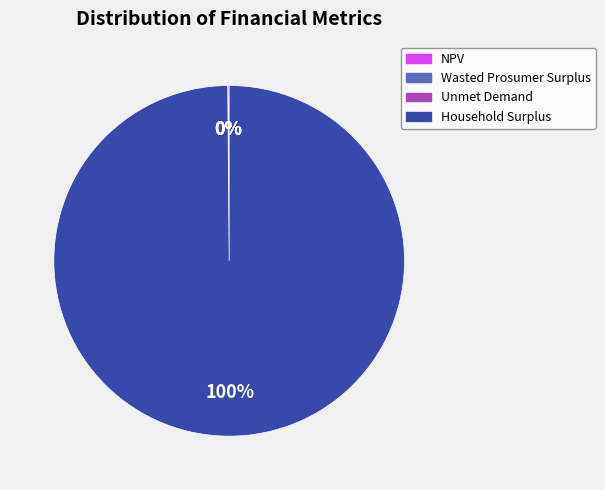

To the nearest percent, what is the average slice percentage?

25%